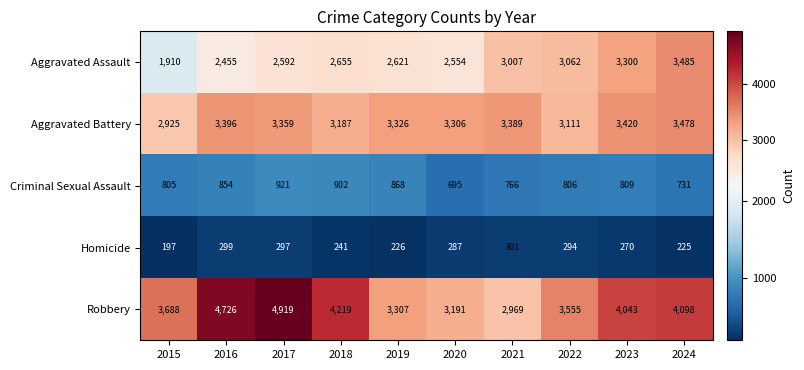

At 2021, list the series in order from smallest to largest.

Homicide, Criminal Sexual Assault, Robbery, Aggravated Assault, Aggravated Battery